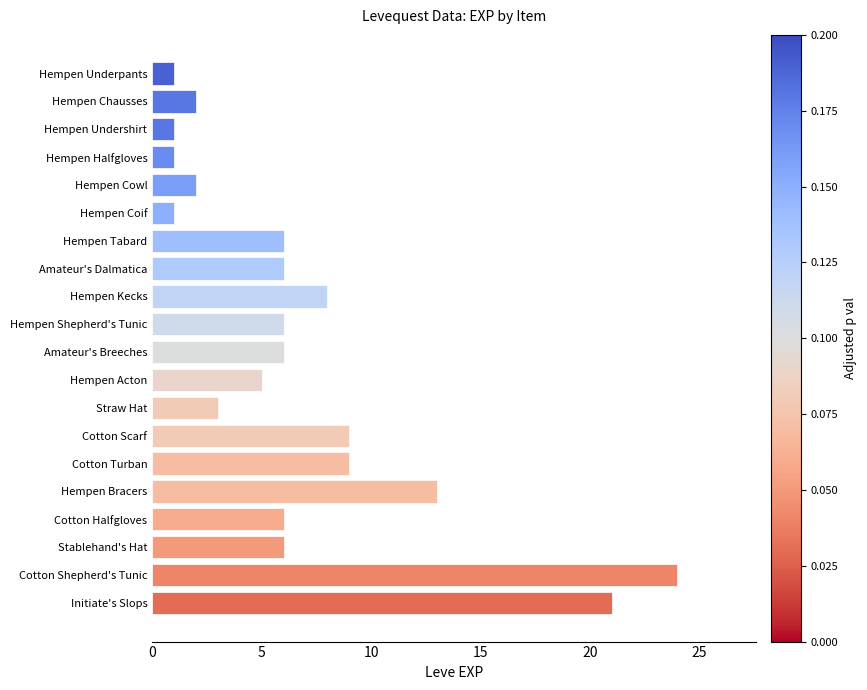

Are the bars horizontal?

Yes